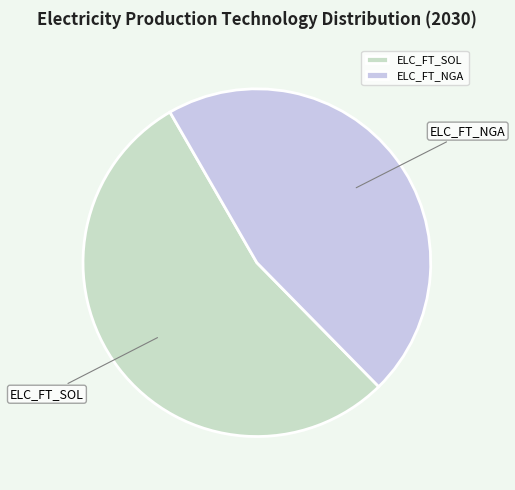

Combined, do ELC_FT_SOL and ELC_FT_NGA account for over 50%?

Yes